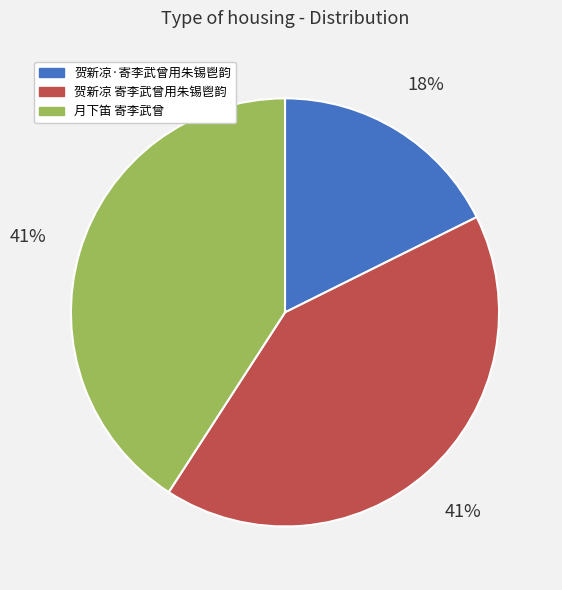

Does 贺新凉 寄李武曾用朱锡鬯韵 represent more than half of the total?

No